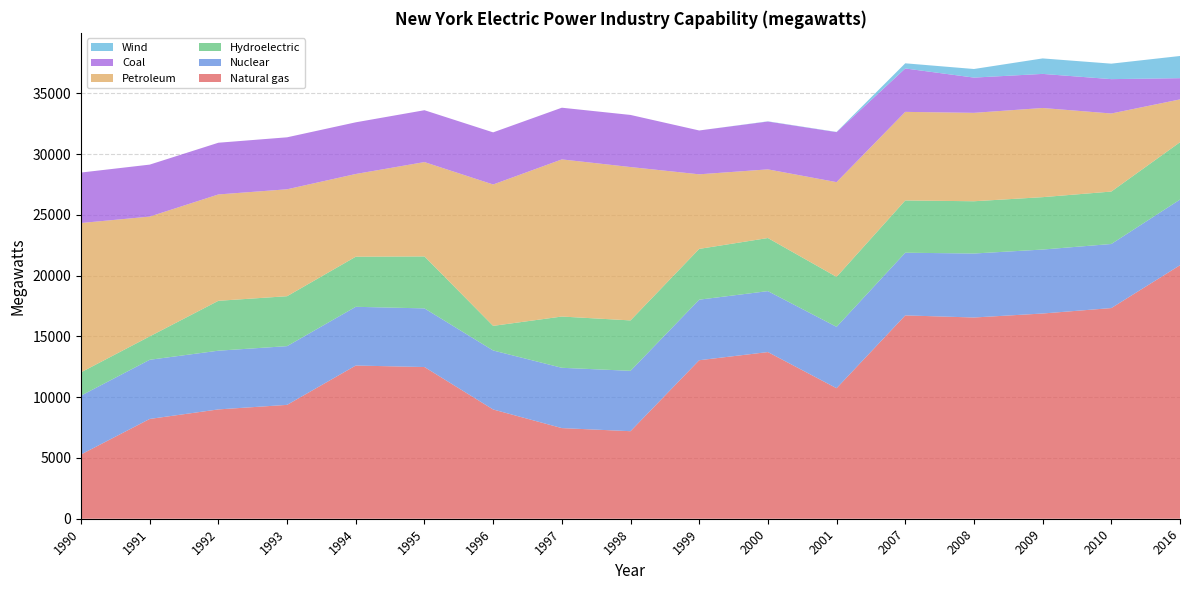

Is it true that Natural gas equals 13710 at 2000?

True